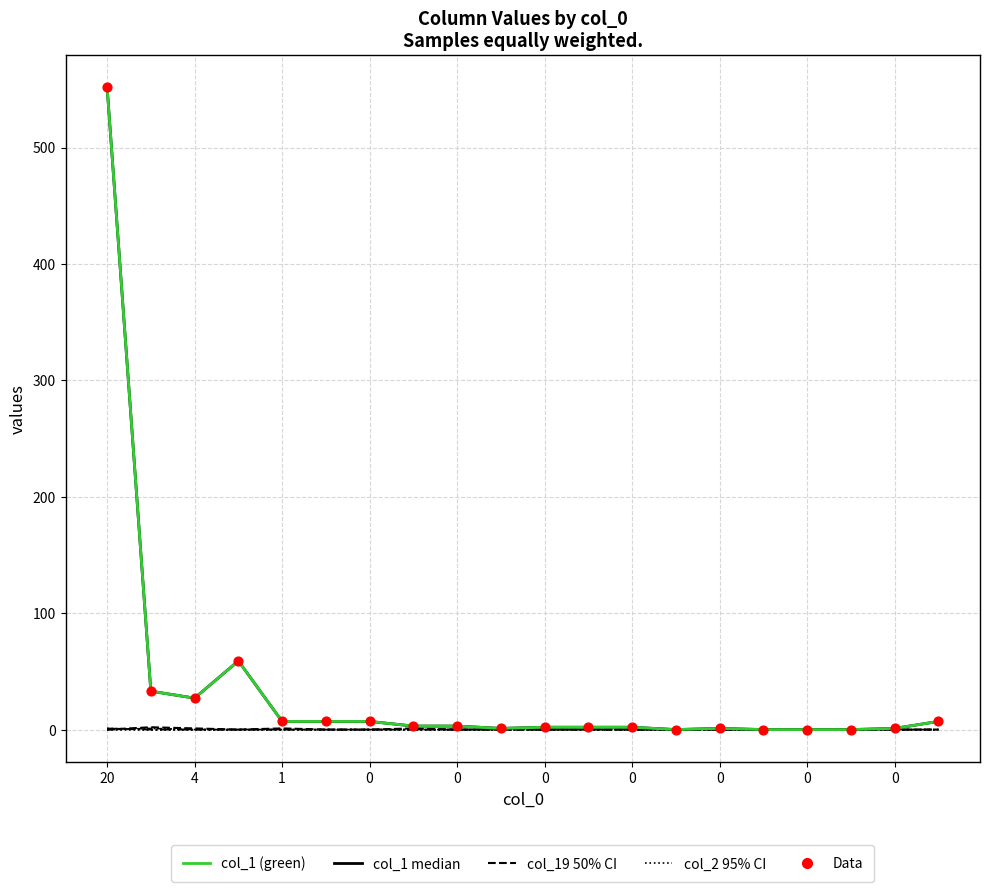

At which category is the sum across all series the highest?

20